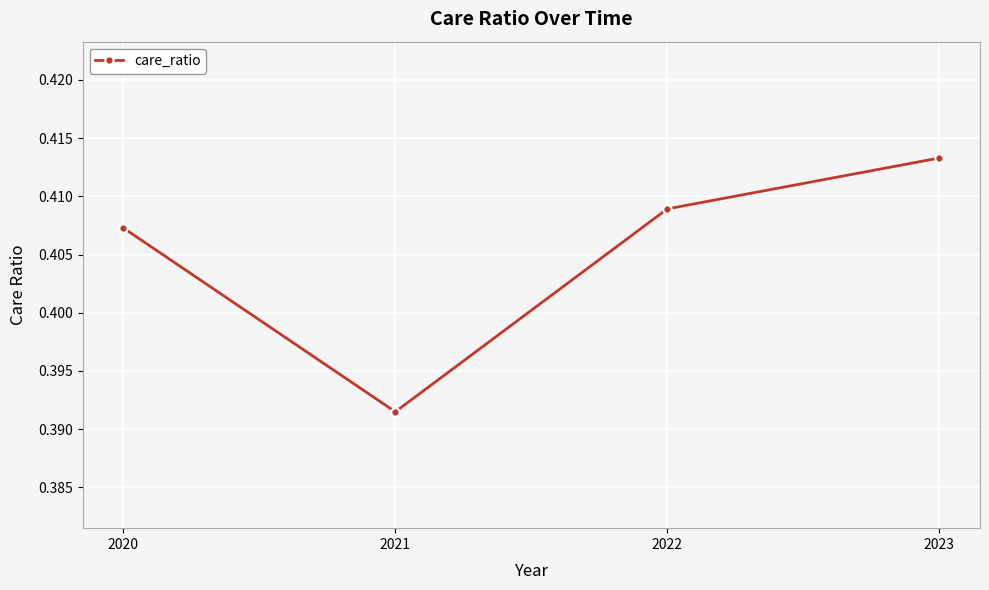

True or false: the data shows 0.7 at 2022.

False